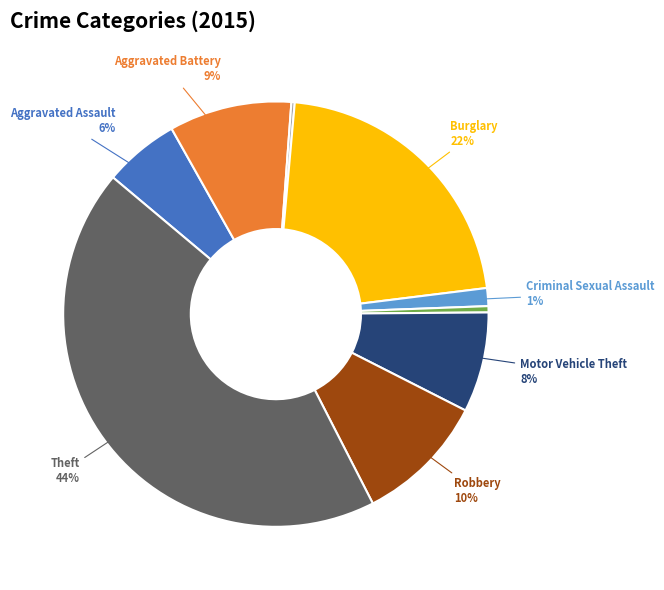

To the nearest percent, what is the average slice percentage?

11%